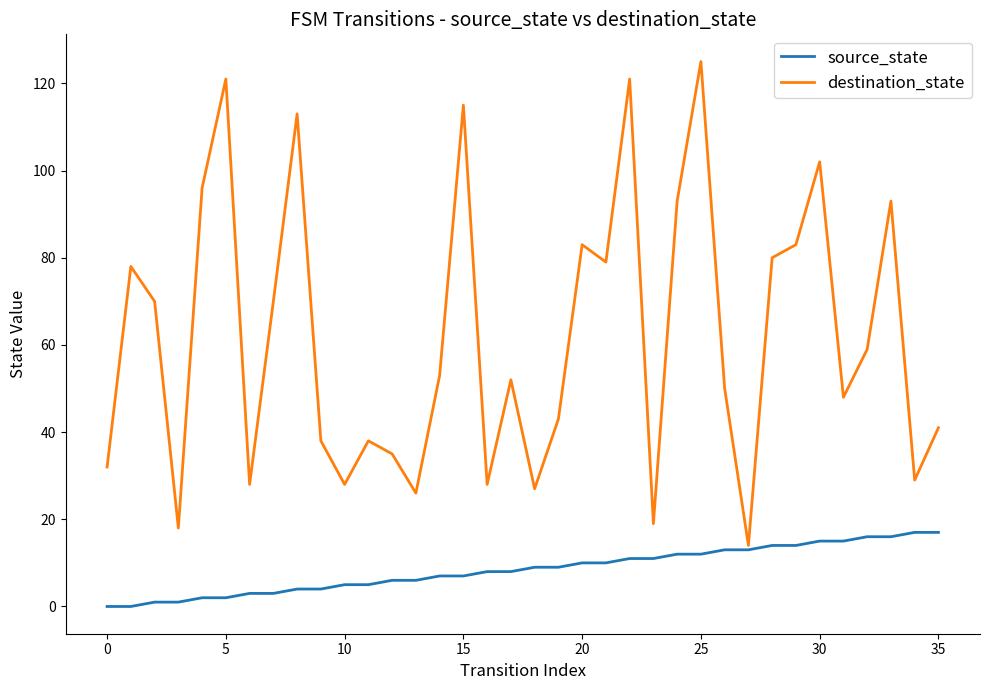

Which series has the largest range (max minus min)?

destination_state